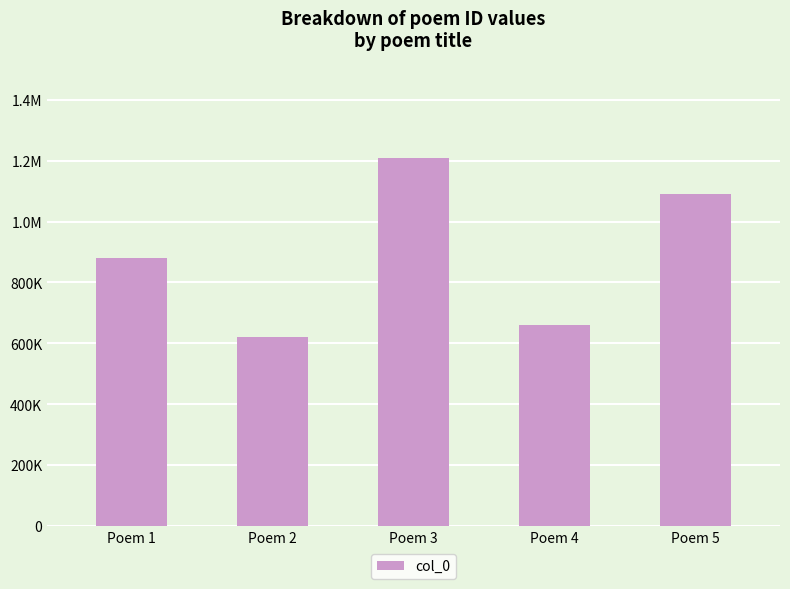

List the labels in order of value, largest first.

Poem 3, Poem 5, Poem 1, Poem 4, Poem 2